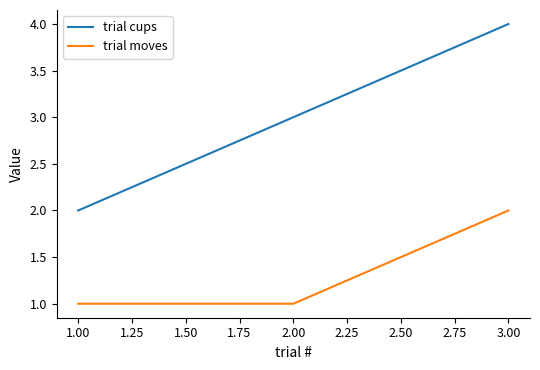

The value of trial cups at 1.00 is 1. True or false?

False